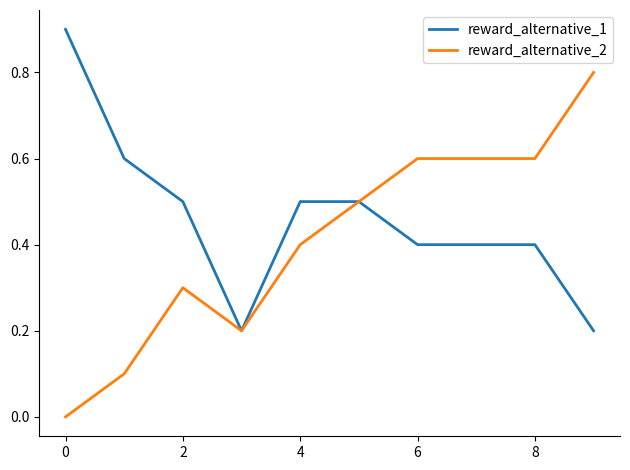

Which series has the widest spread of values?

reward_alternative_2